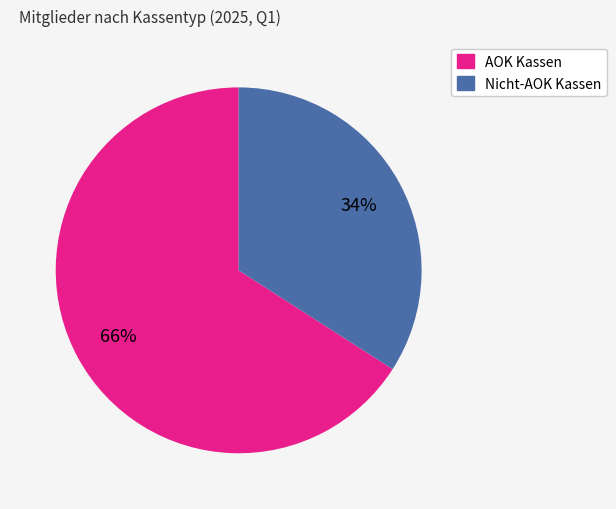

What is the largest slice in the pie chart?

AOK Kassen